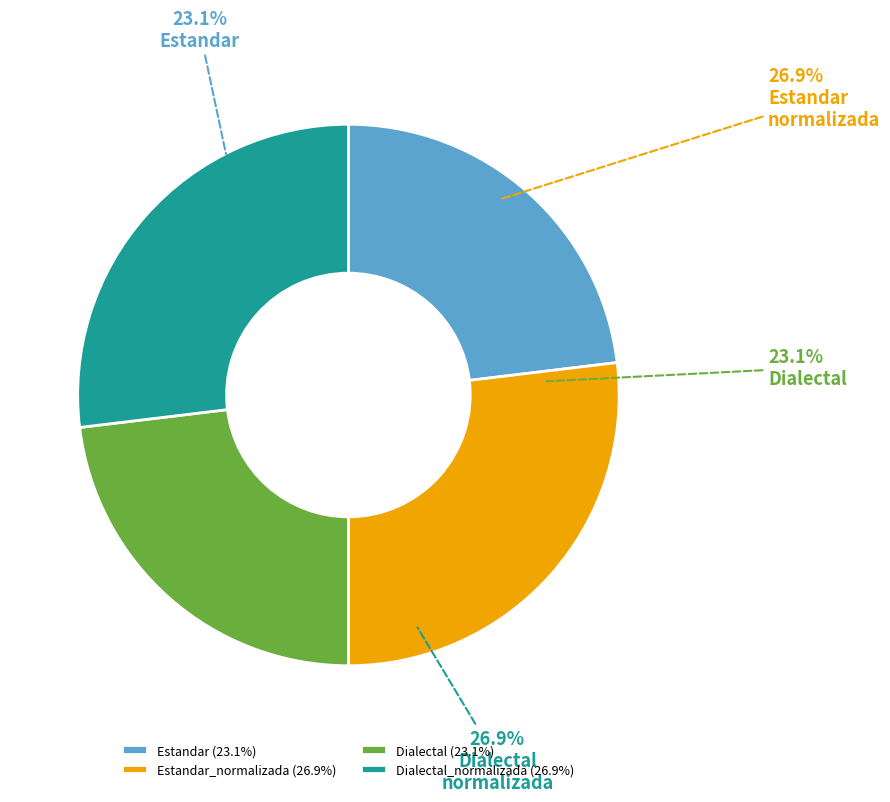

How many slices are in this pie chart?

4